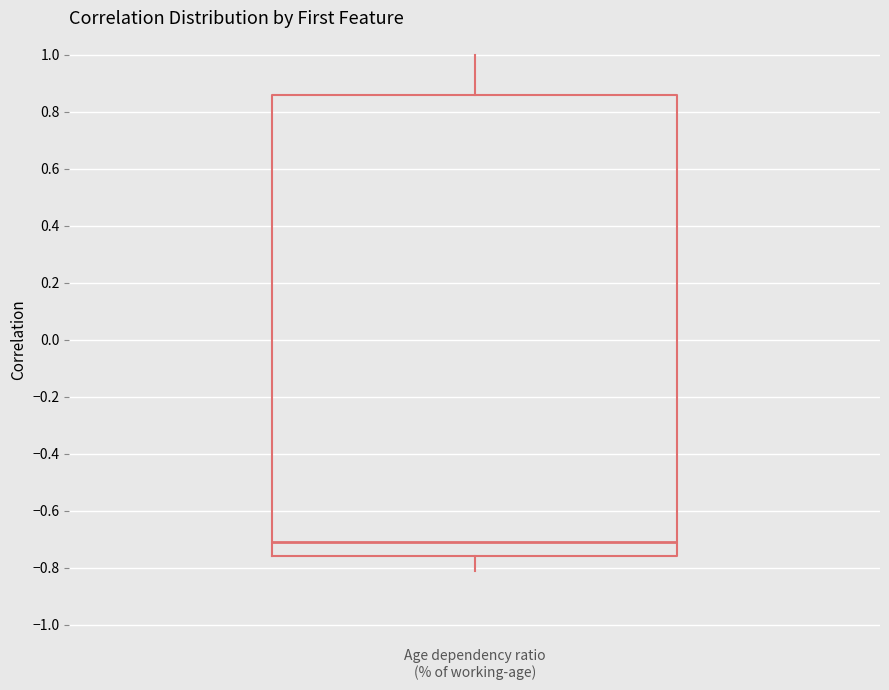

Where does the median line of the box for Age dependency ratio (% of working-age) sit on the y-axis? The values are not printed on the chart, so give them approximately, as read against the axis.

-0.70